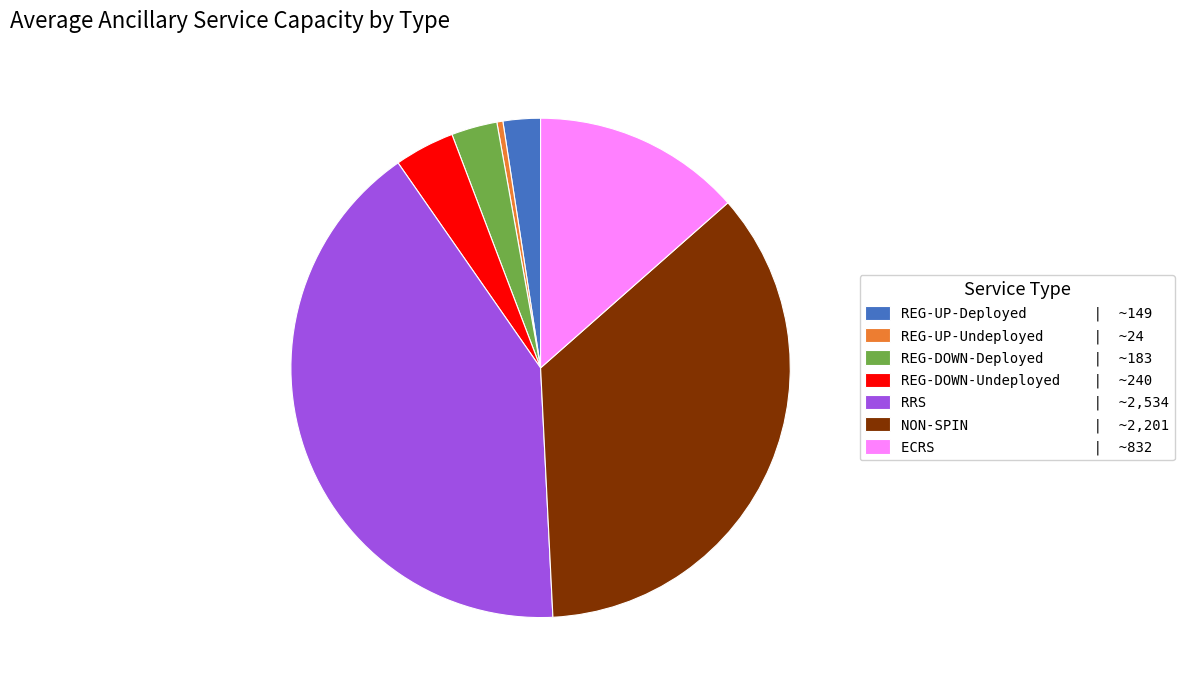

Which has a higher value, REG-DOWN-Undeployed or REG-UP-Deployed?

REG-DOWN-Undeployed